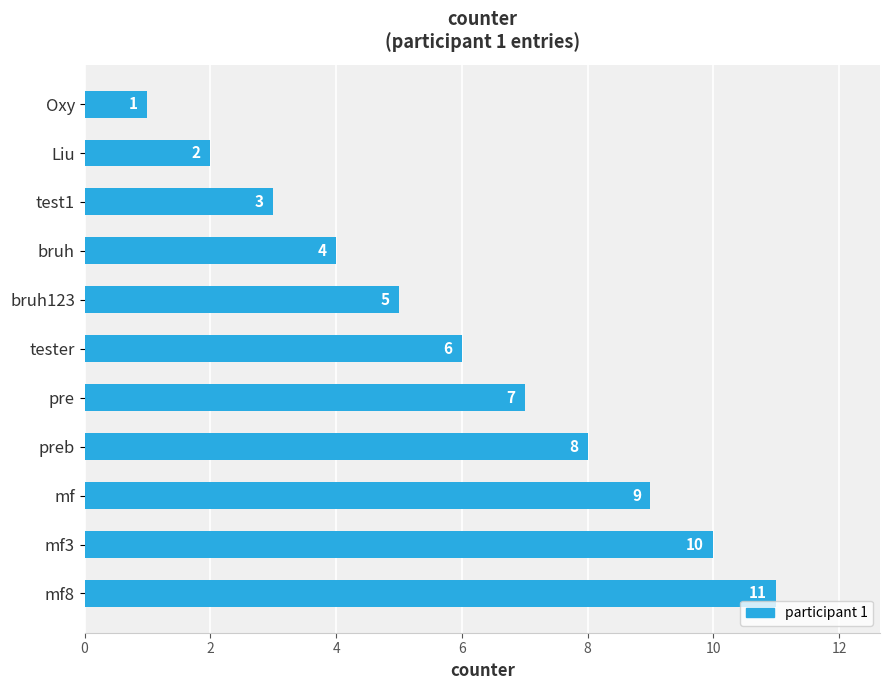

Approximately how many times larger is the value at tester compared to Liu?

3.0